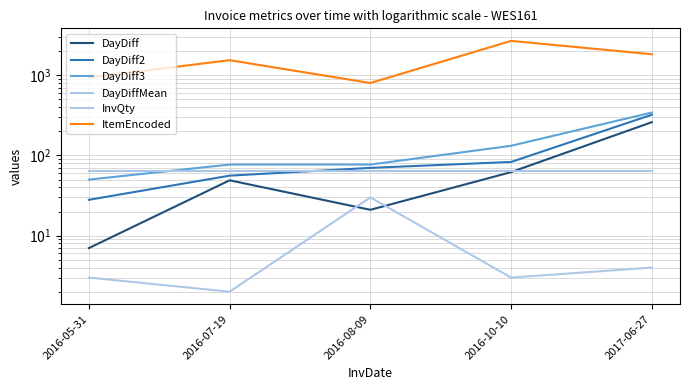

Which series has the largest total across all categories?

ItemEncoded